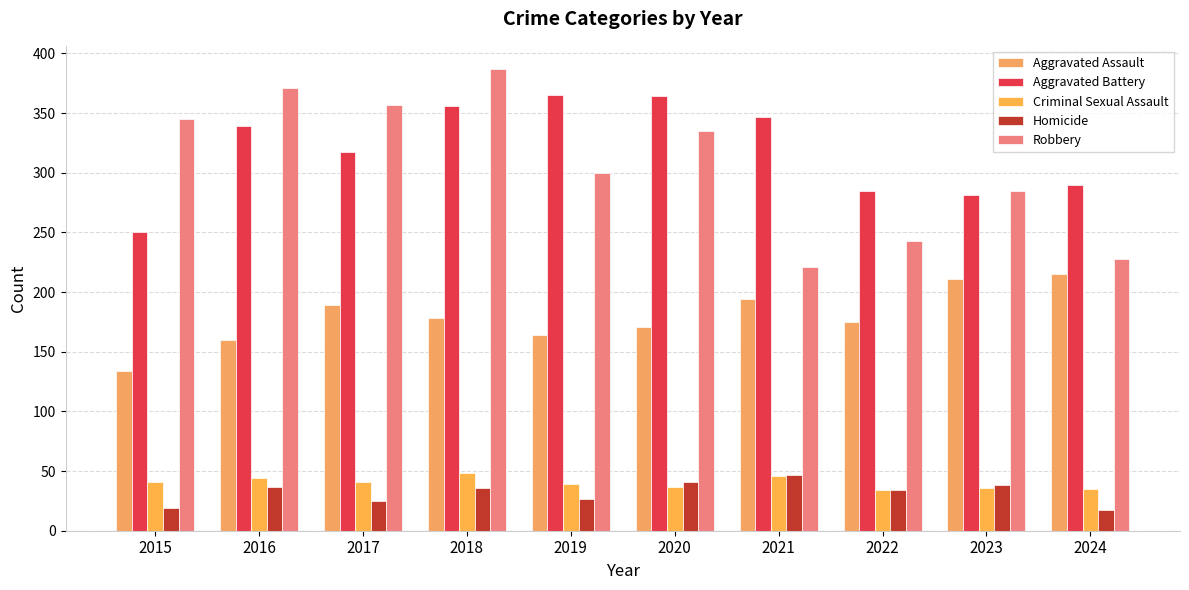

True or false: Robbery has a value of 106 at 2018.

False